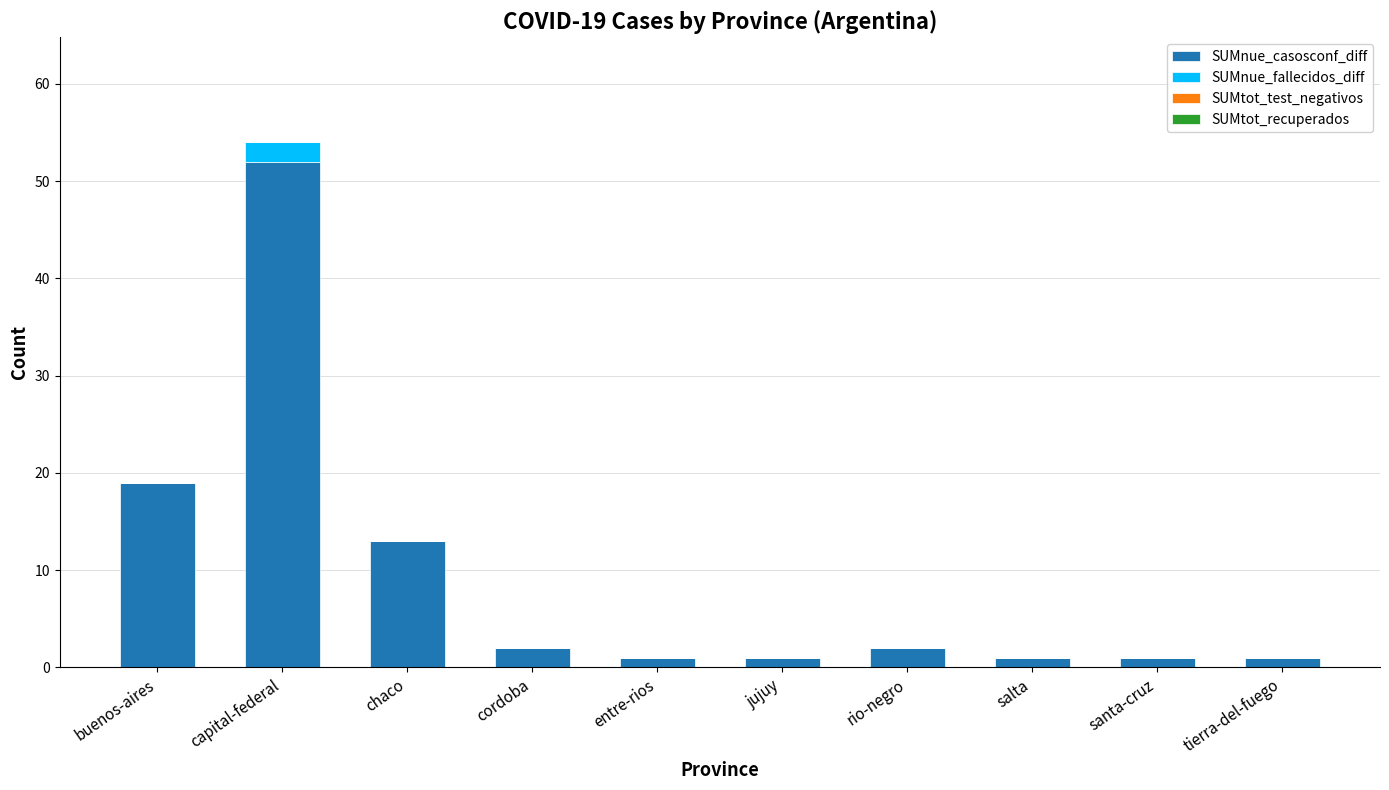

True or false: SUMnue_casosconf_diff has a value of 2 at rio-negro.

True